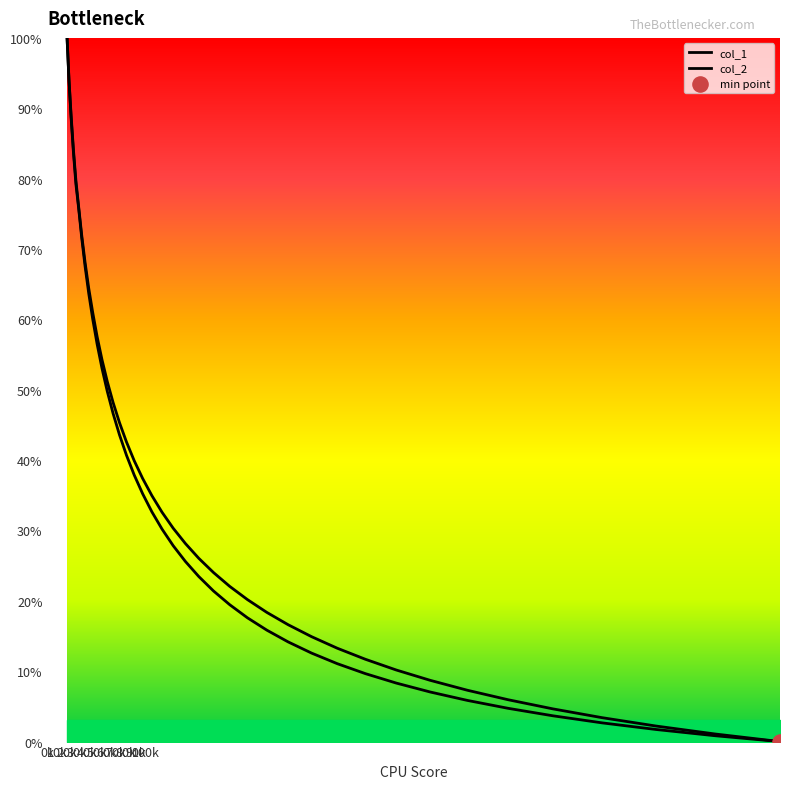

Which series contains the highest Y value?

col_1